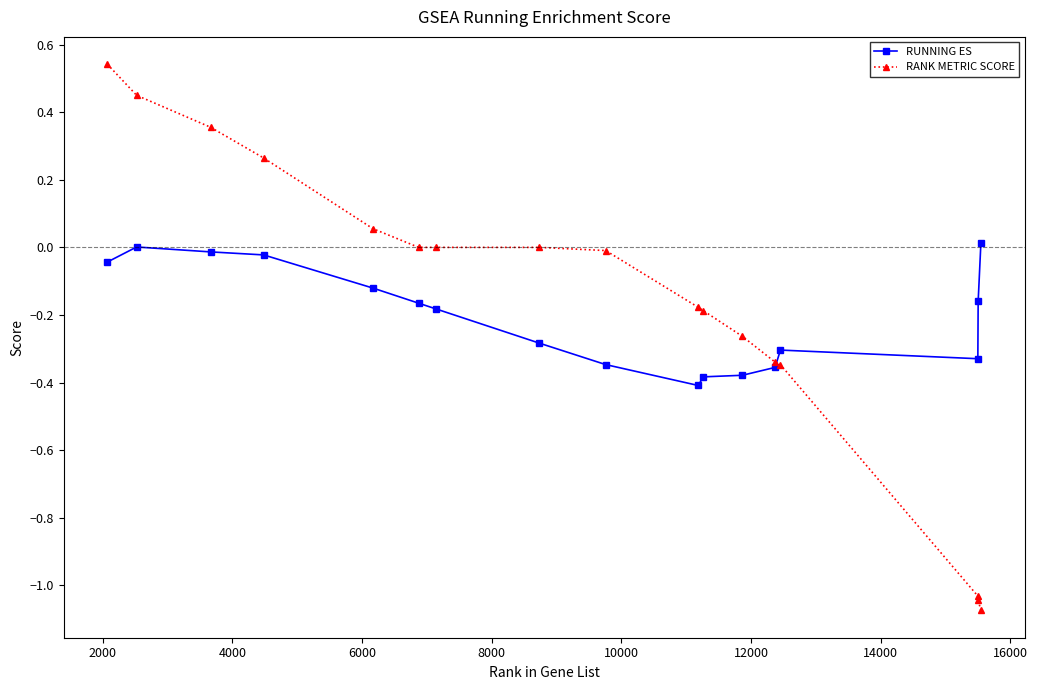

List the series in order of their peak value, lowest first.

RUNNING ES, RANK METRIC SCORE